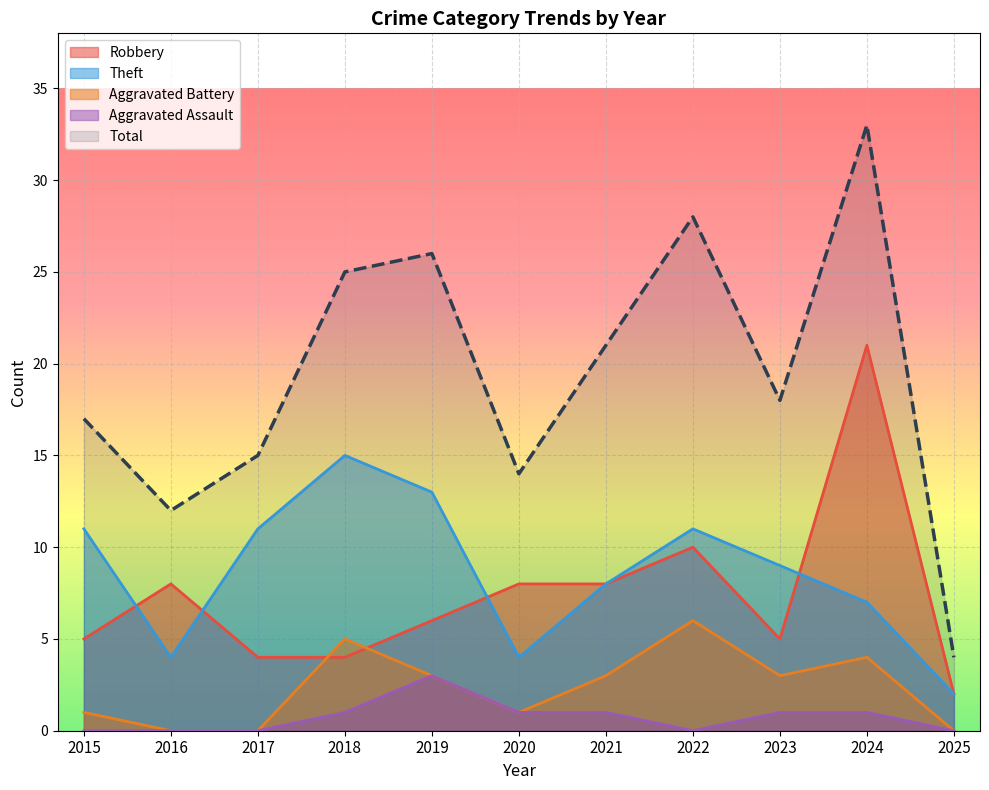

True or false: Aggravated Assault and Total cross at least once.

False